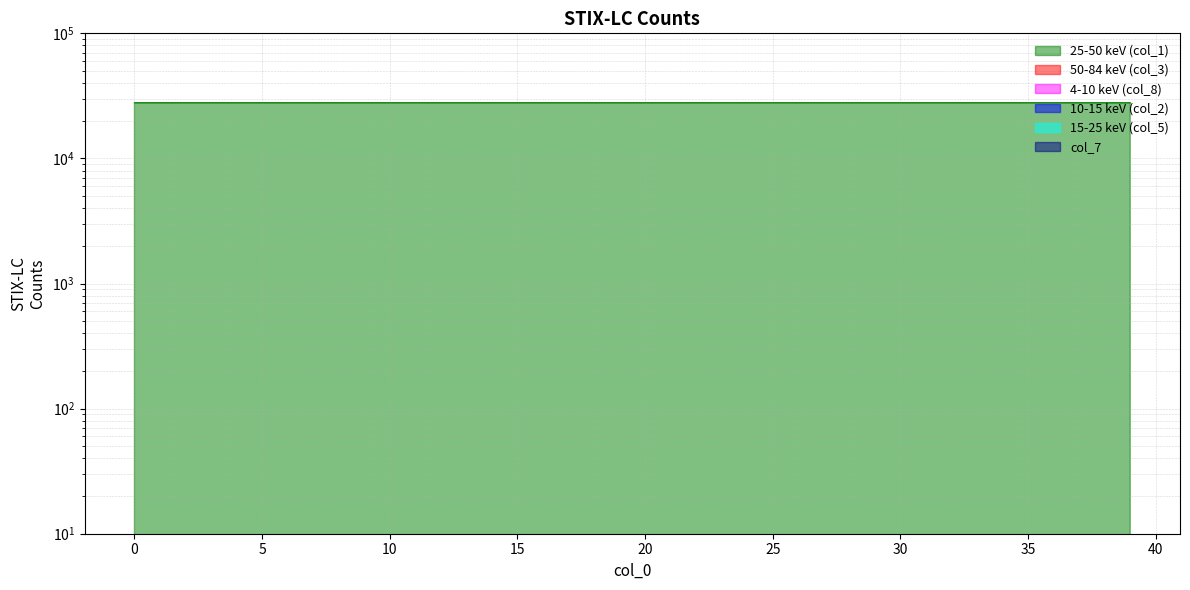

How many series are shown in this chart?

6